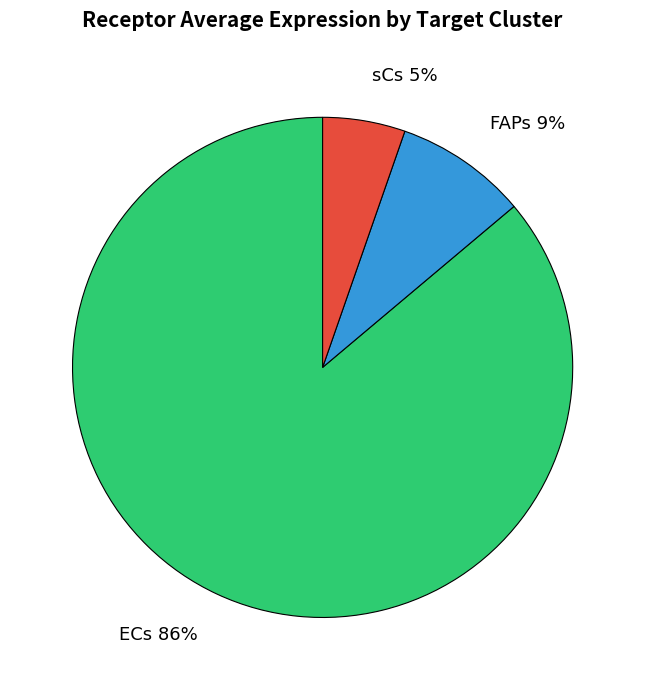

To the nearest percent, what is the combined percentage of ECs 86% and sCs 5%?

91%